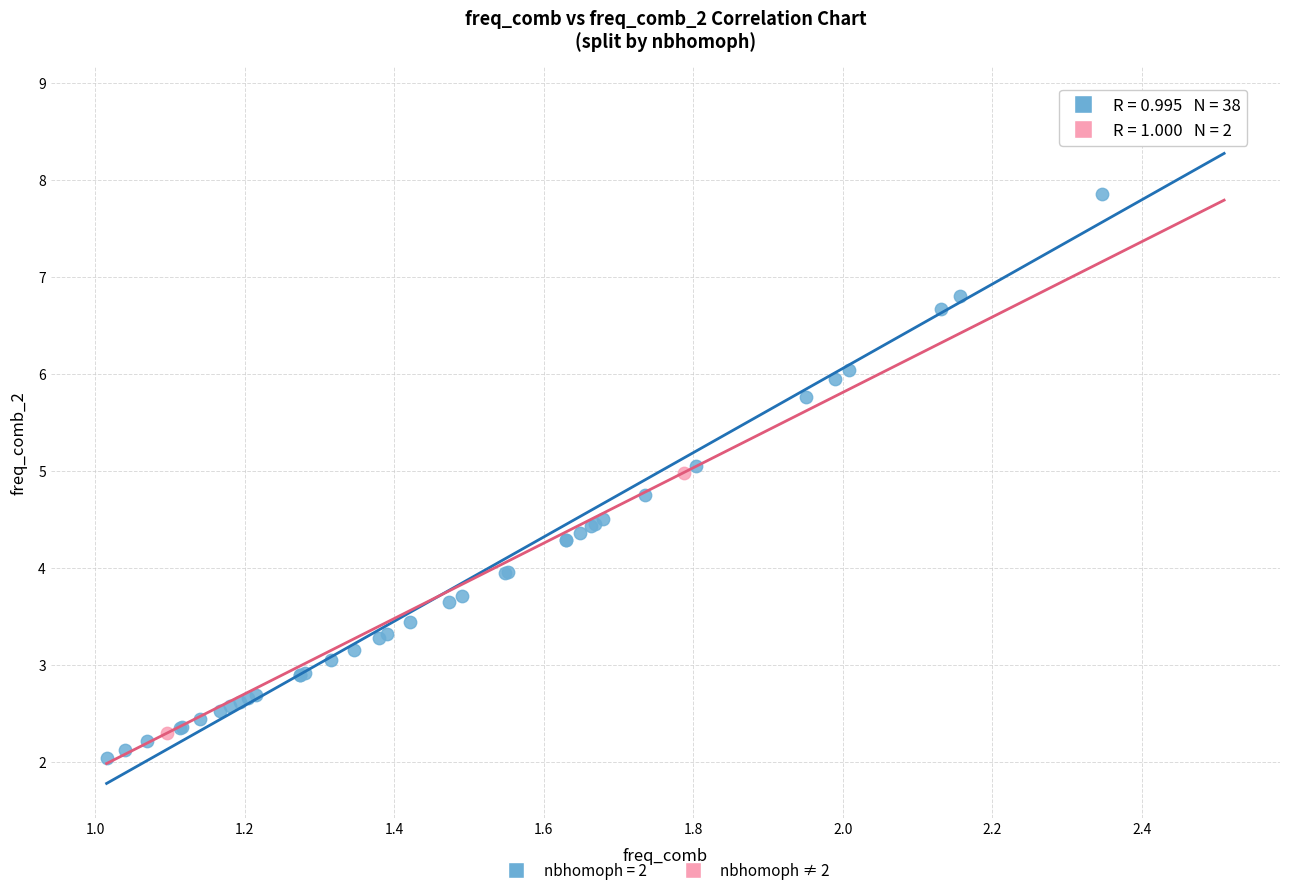

What are all the series names shown in the legend?

nbhomoph = 2, nbhomoph ≠ 2